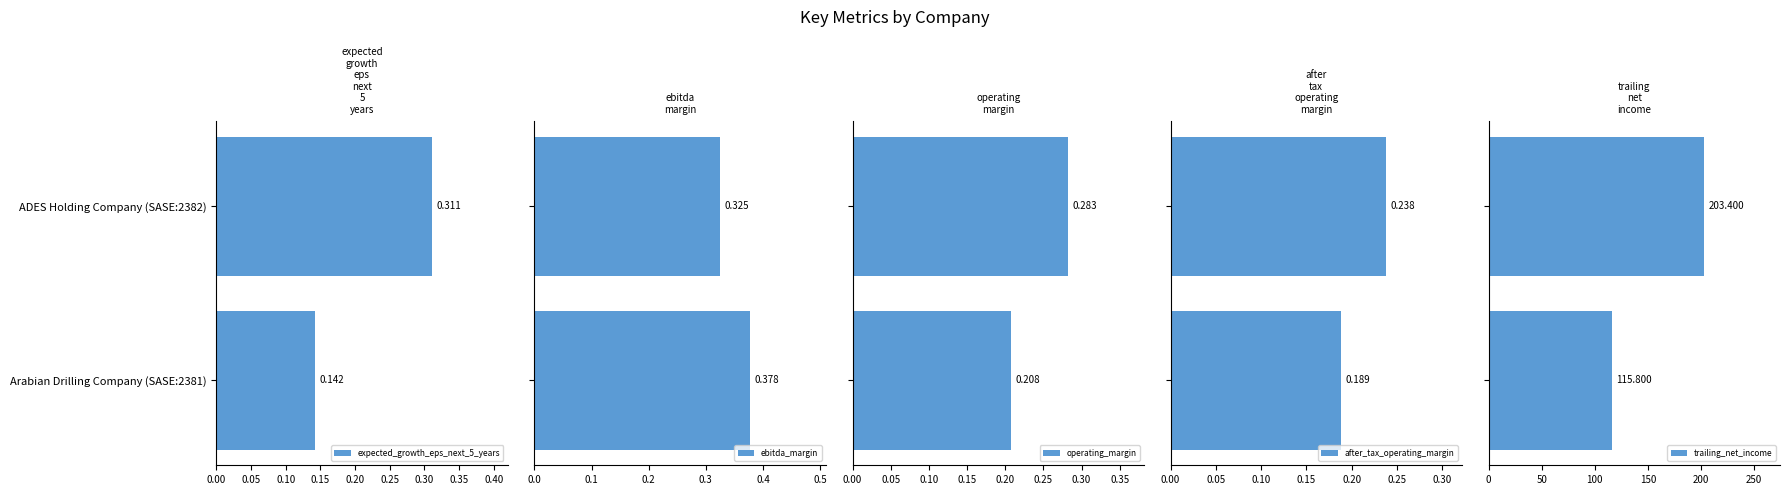

Reading right to left, extract all data points from this chart.

expected_growth_eps_next_5_years: 0.3	0.1
ebitda_margin: 0.3	0.4
operating_margin: 0.3	0.2
after_tax_operating_margin: 0.2	0.2
trailing_net_income: 203.4	115.8